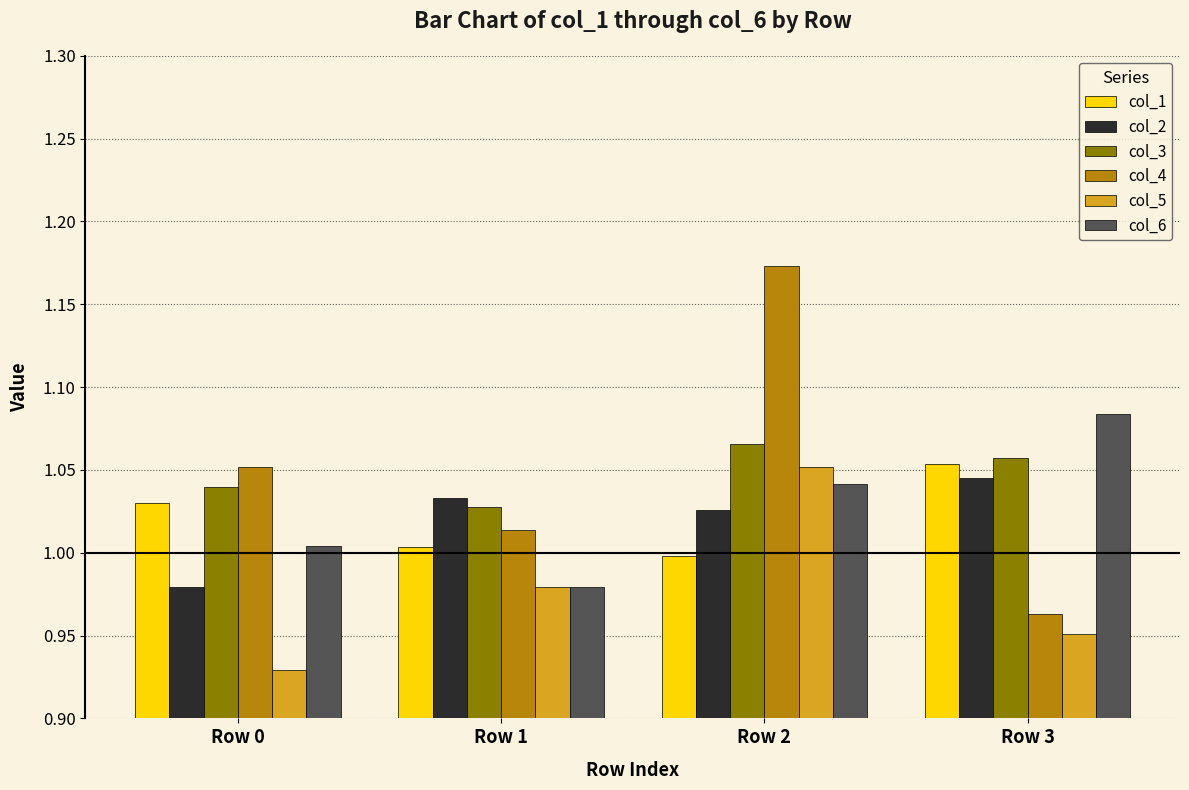

How many groups of bars are there?

4